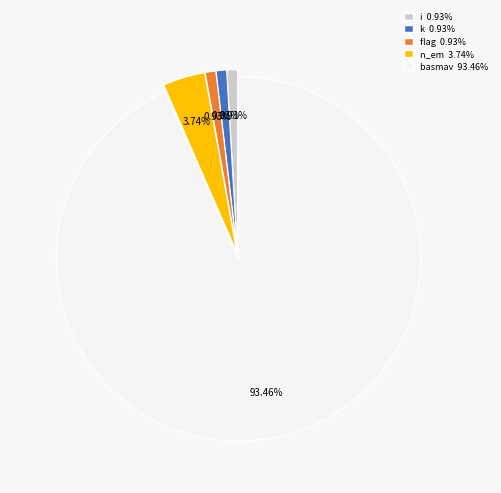

What is the ratio of the value at basmav to the value at i?

100.0